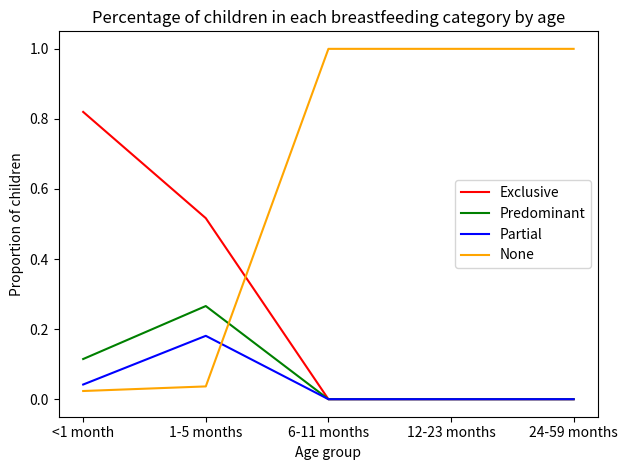

What position from the left is <1 month?

1